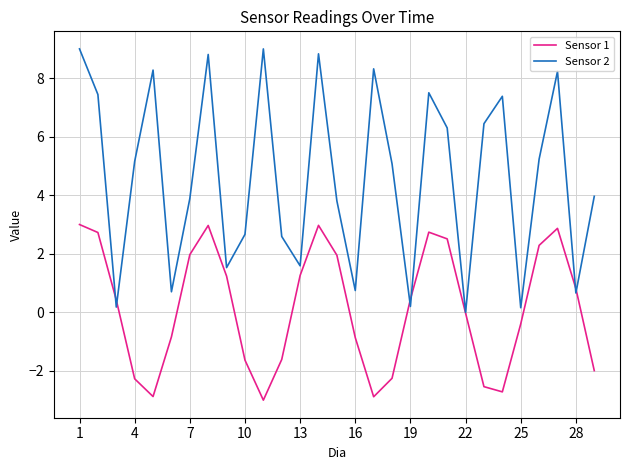

Which series has the largest total across all categories?

Sensor 2